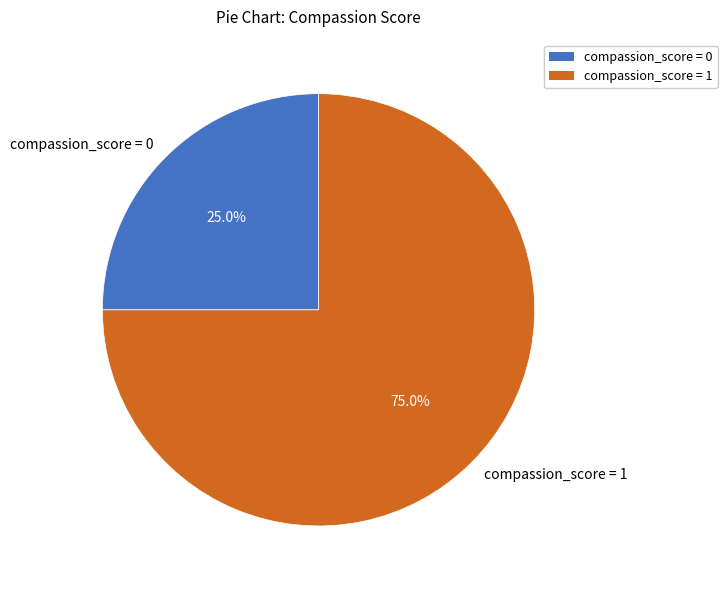

What percentage do compassion_score = 0 and compassion_score = 1 together represent?

100.0%